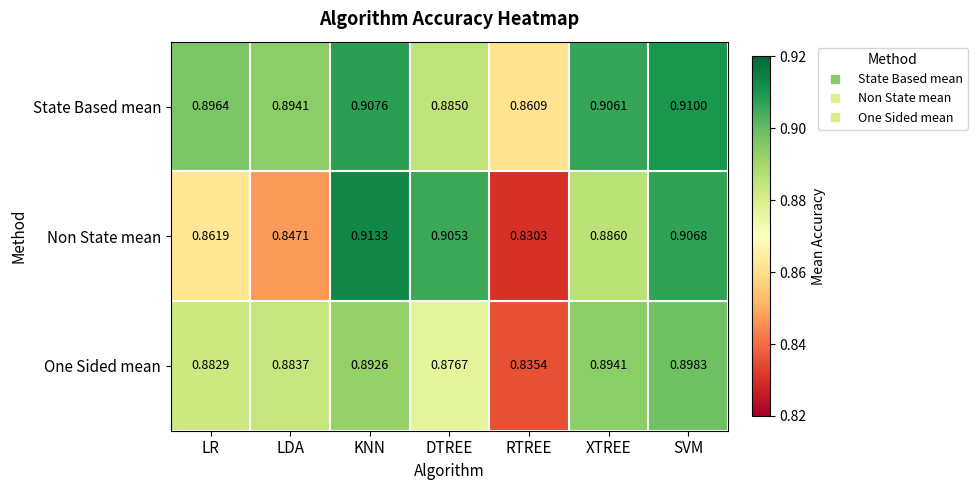

Which series has the largest total across all categories?

State Based mean